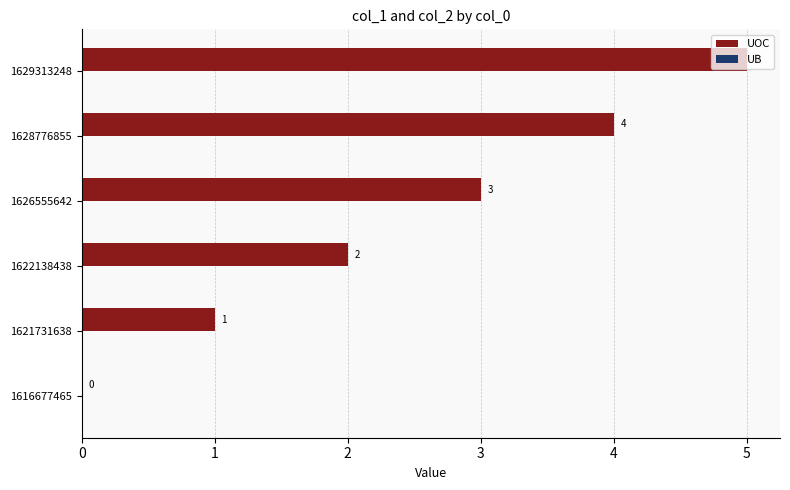

What is the sum of the values at 1629313248 and 1622138438?

7